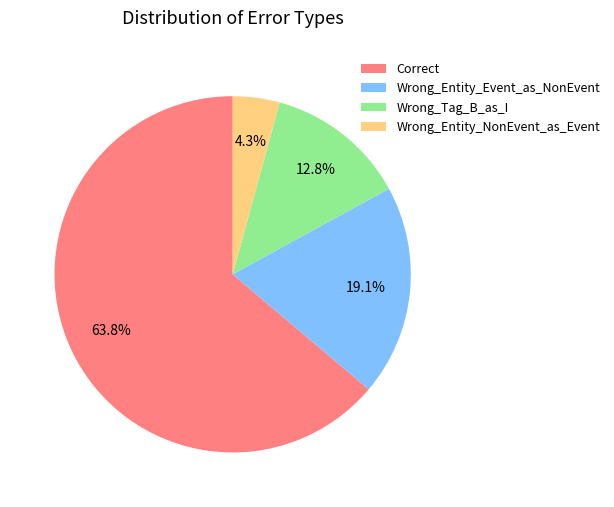

Count the number of slices in the pie.

4